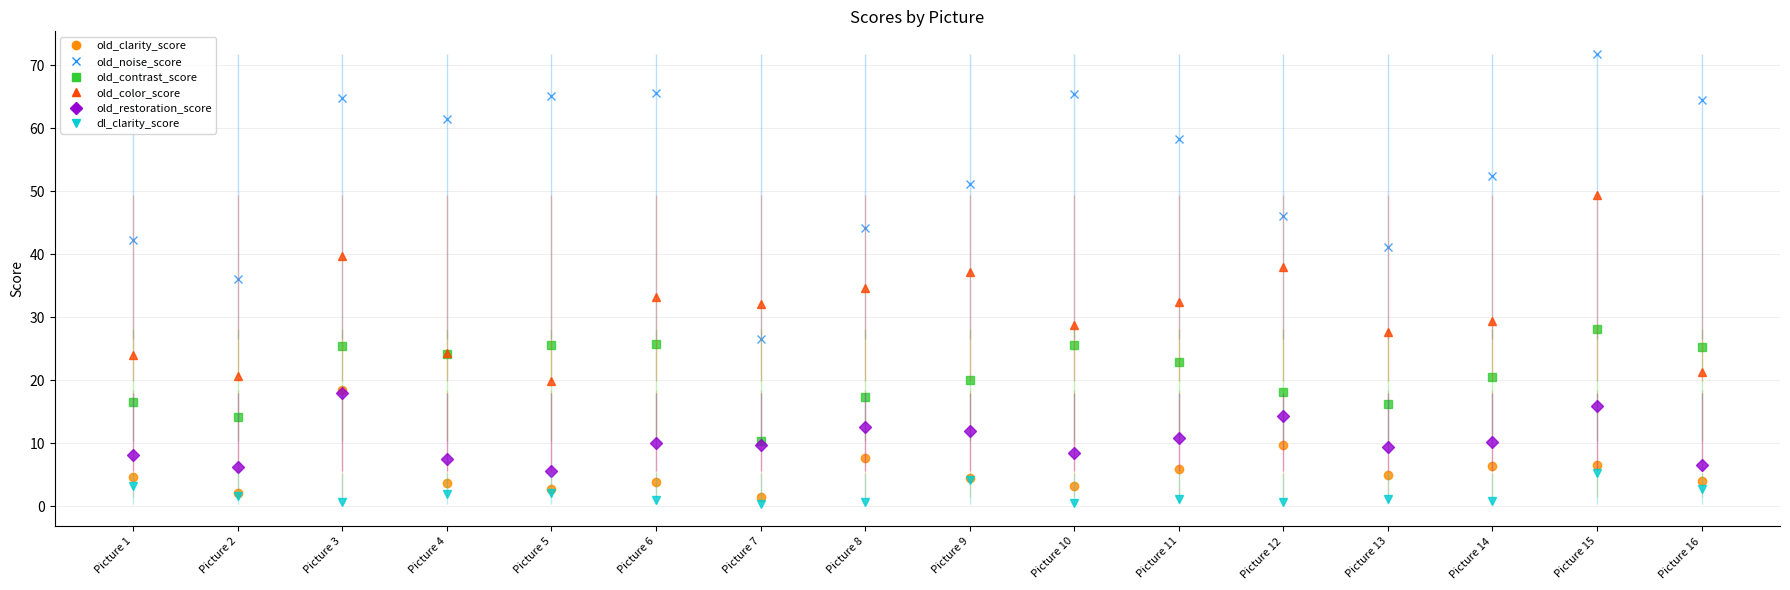

How many lines are shown in the chart?

6